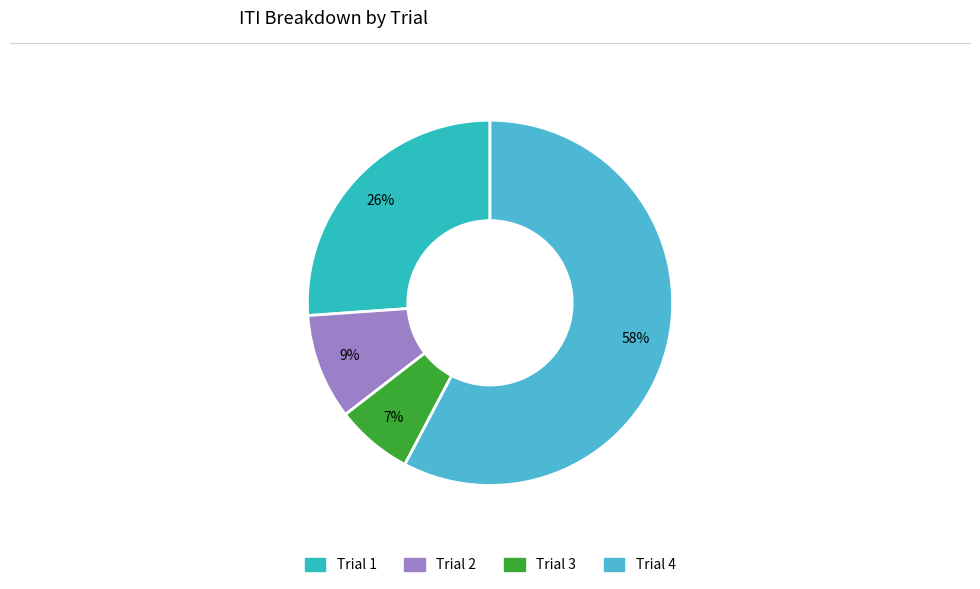

To the nearest percent, what portion does Trial 4 represent?

58%